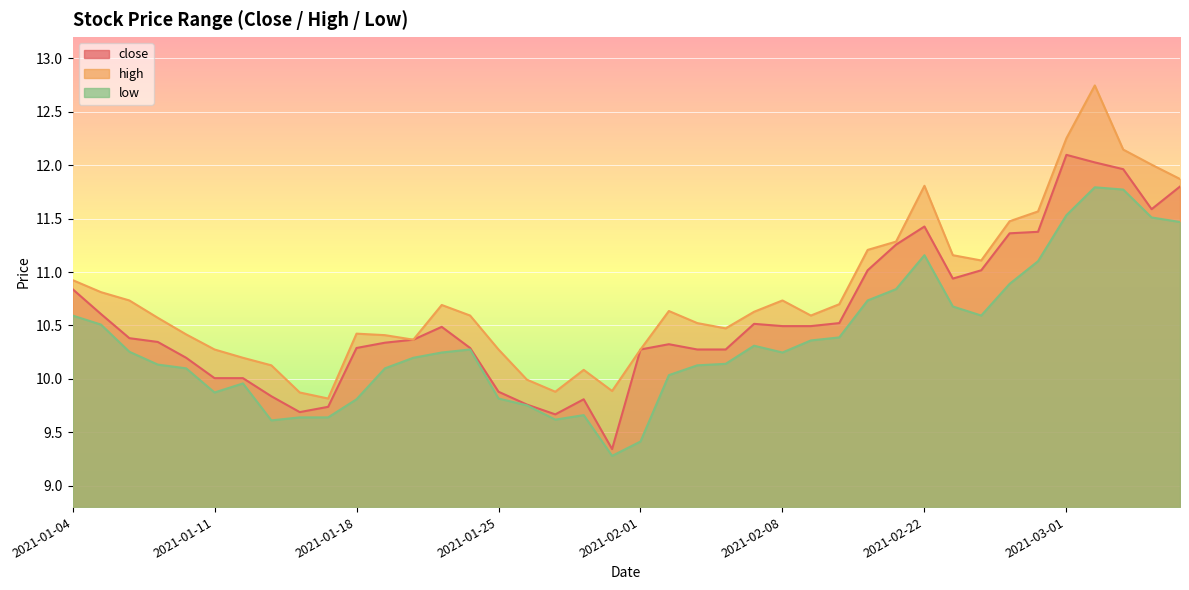

At how many categories does at least one series exceed 11?

12